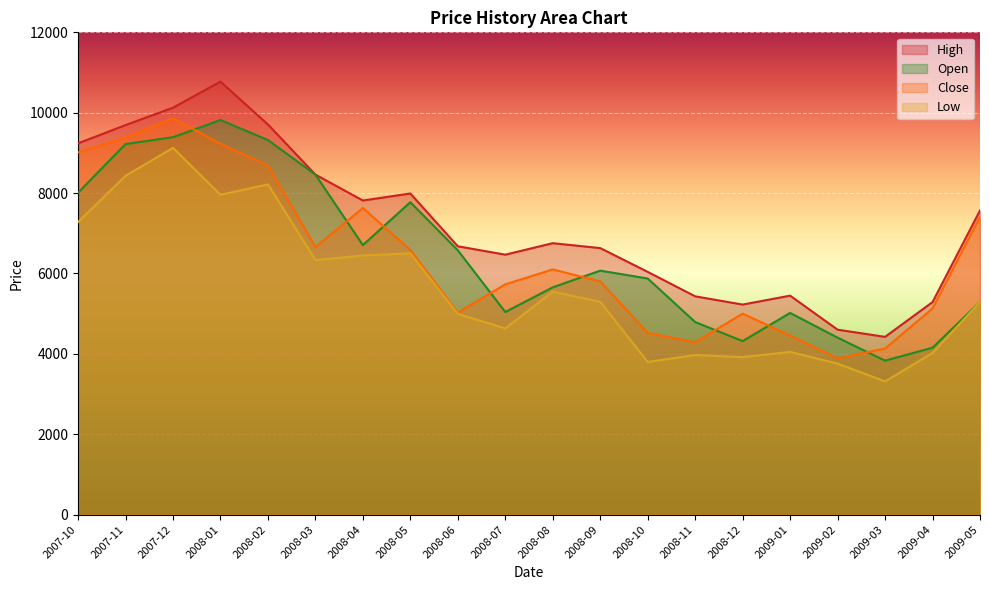

Which has a higher value, 2009-01 or 2008-01?

2008-01